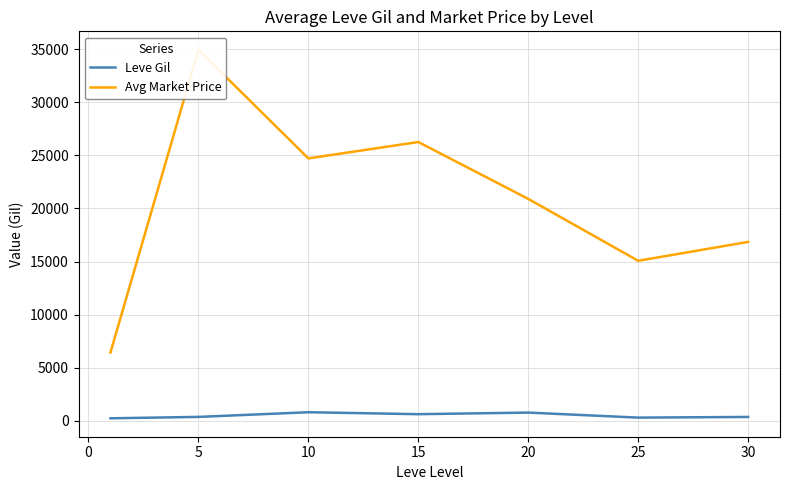

How many values in the Avg Market Price series exceed 20903?

4